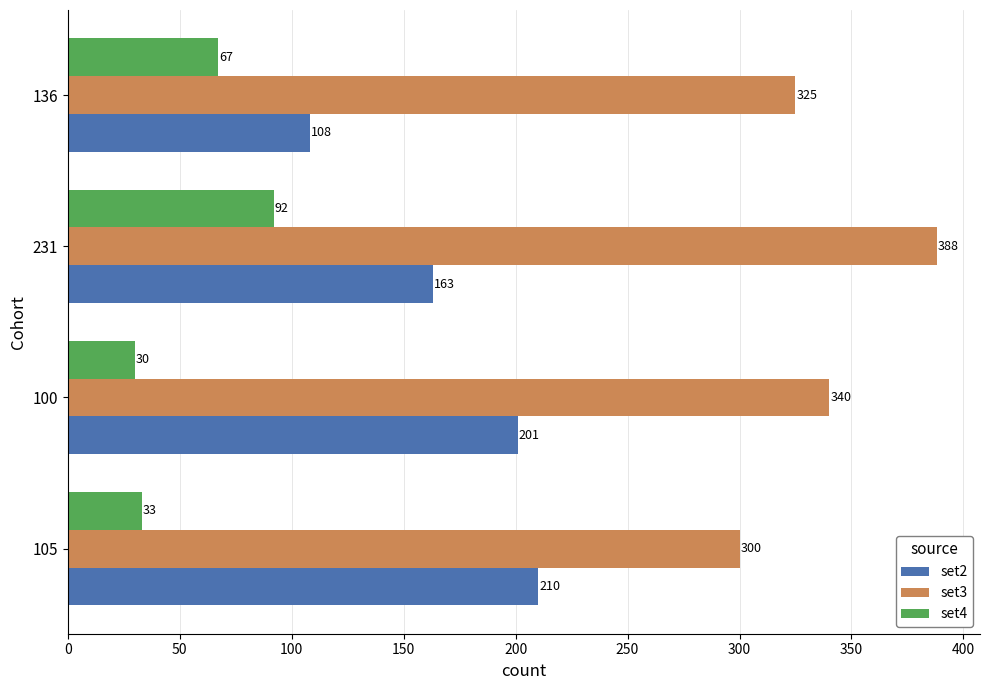

What is the minimum value for set3?

300